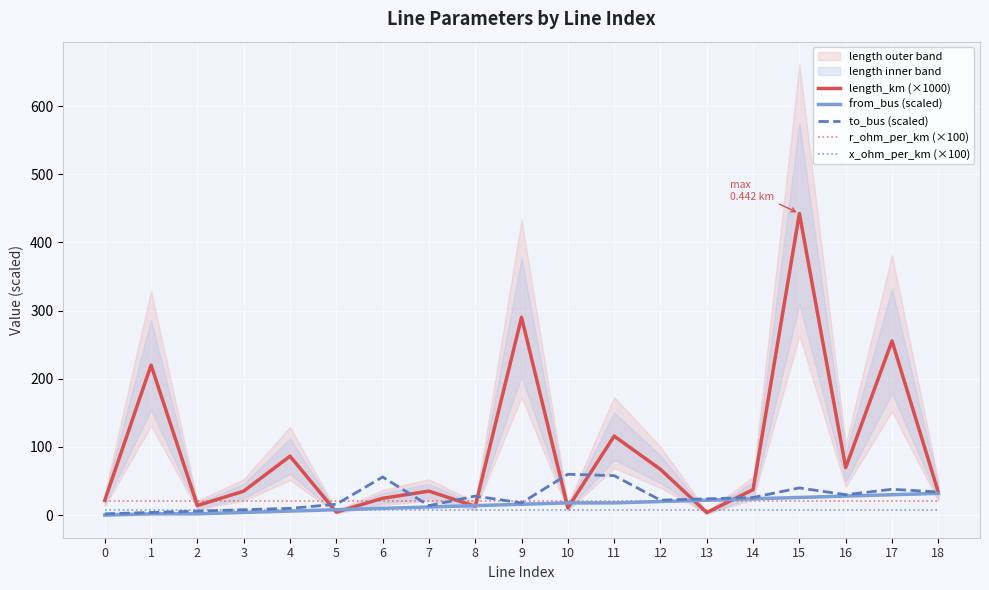

Reading left to right, list all the values displayed in this chart.

length_km (×1000): 0=21.7	1=220.1	2=14.1	3=35.3	4=86.5	5=4.5	6=24.7	7=35.3	8=13.0	9=290.2	10=10.7	11=116.0	12=67.2	13=3.8	14=37.5	15=442.4	16=69.7	17=255.5	18=33.6
from_bus (scaled): 0=0.0	1=2.0	2=2.0	3=4.0	4=6.0	5=8.0	6=10.0	7=12.0	8=14.0	9=16.0	10=18.0	11=18.0	12=20.0	13=22.0	14=24.0	15=26.0	16=28.0	17=30.0	18=32.0
to_bus (scaled): 0=2.0	1=4.0	2=6.0	3=8.0	4=10.0	5=16.0	6=56.0	7=14.0	8=28.0	9=18.0	10=60.0	11=58.0	12=22.0	13=24.0	14=26.0	15=40.0	16=30.0	17=38.0	18=34.0
r_ohm_per_km (×100): 0=20.8	1=20.8	2=20.8	3=20.8	4=20.8	5=20.8	6=20.8	7=20.8	8=20.8	9=20.8	10=20.8	11=20.8	12=20.8	13=20.8	14=20.8	15=20.8	16=20.8	17=20.8	18=20.8
x_ohm_per_km (×100): 0=8.0	1=8.0	2=8.0	3=8.0	4=8.0	5=8.0	6=8.0	7=8.0	8=8.0	9=8.0	10=8.0	11=8.0	12=8.0	13=8.0	14=8.0	15=8.0	16=8.0	17=8.0	18=8.0